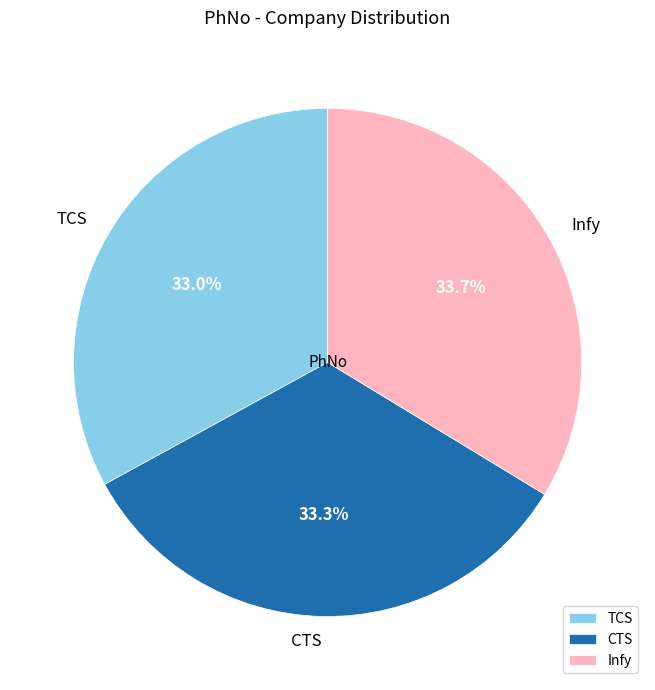

Is it true that TCS is 33% of the pie?

True